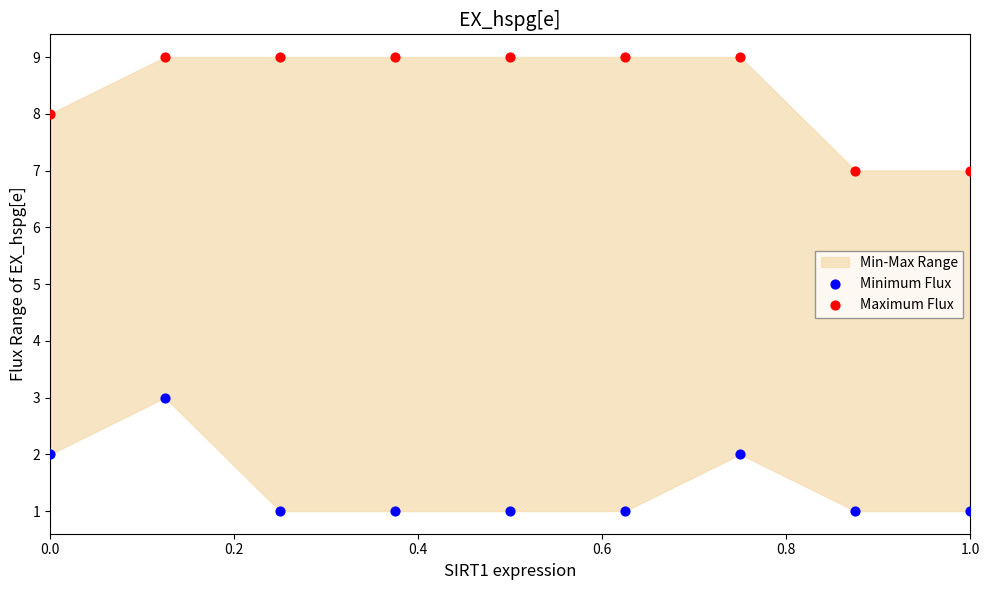

Across all data points, what is the range of Y values (max minus min)?

8